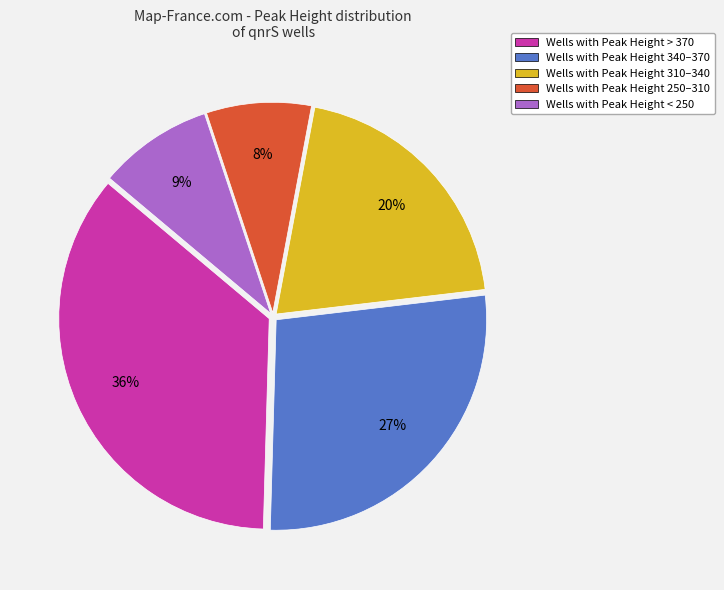

How many slices are in this pie chart?

5